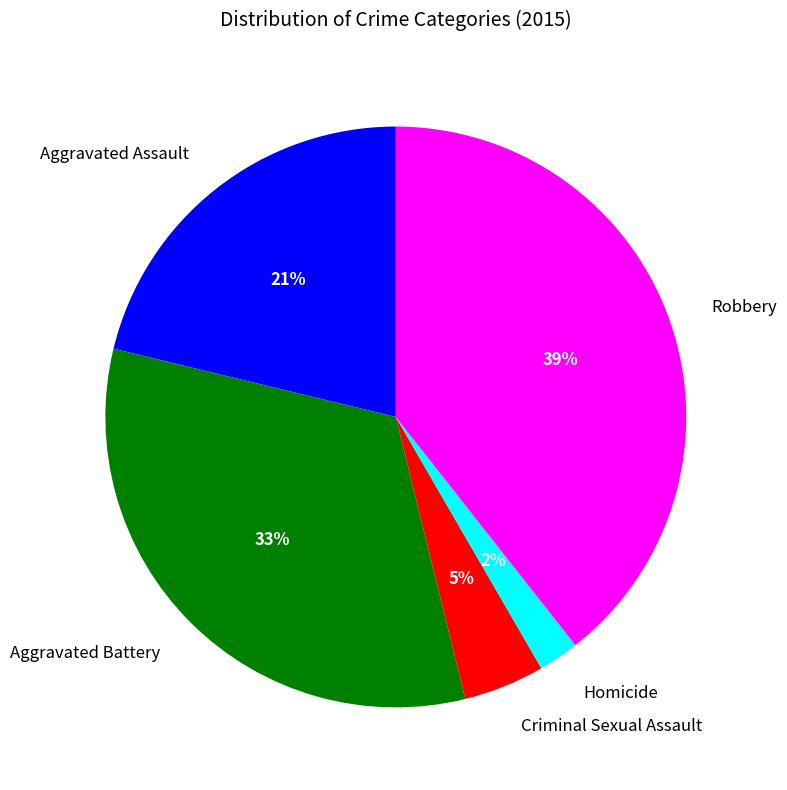

Combined, do Aggravated Battery and Homicide account for over 50%?

No